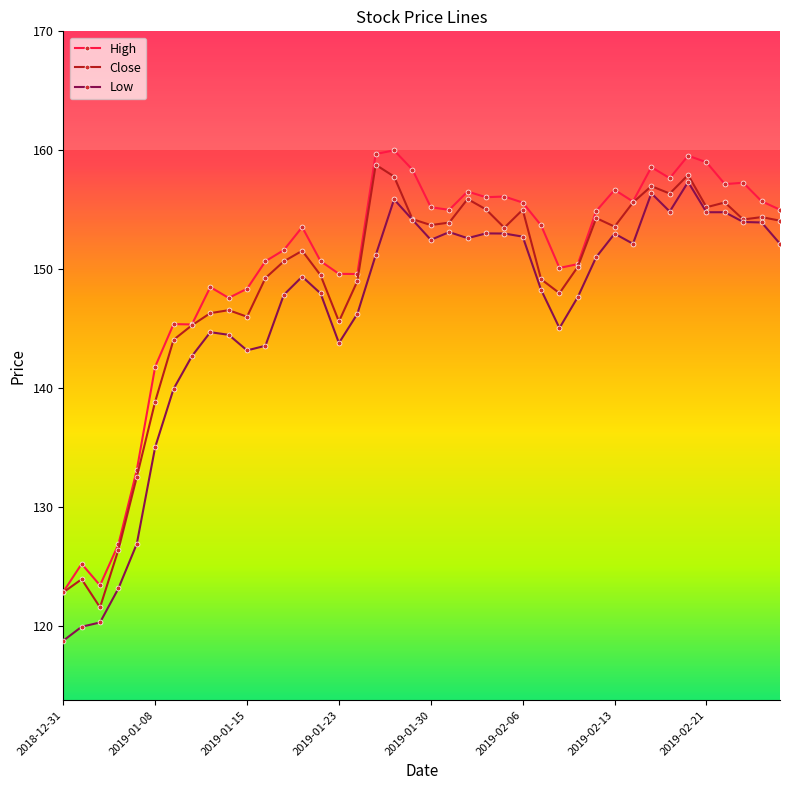

How many categories are shown in the chart?

40